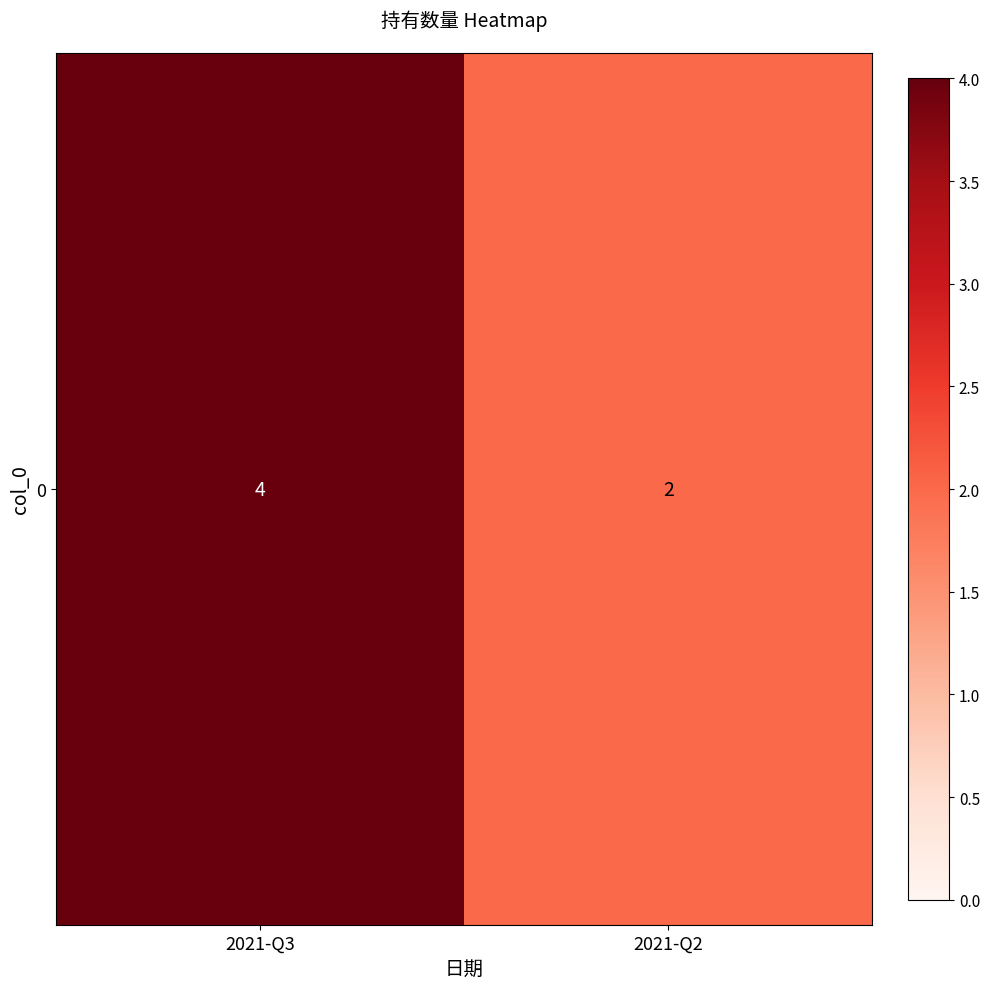

What is the minimum value shown in the chart?

2